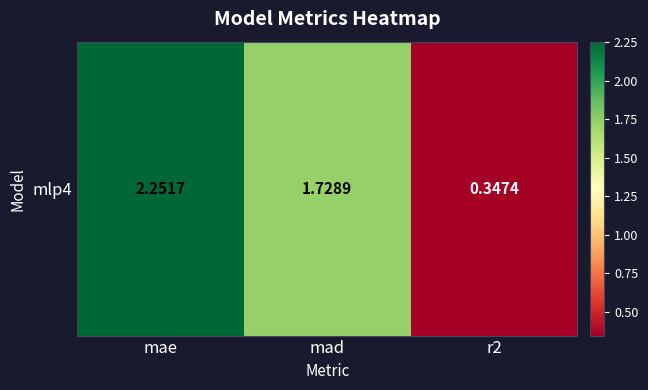

Which label corresponds to the largest value in the chart?

mae